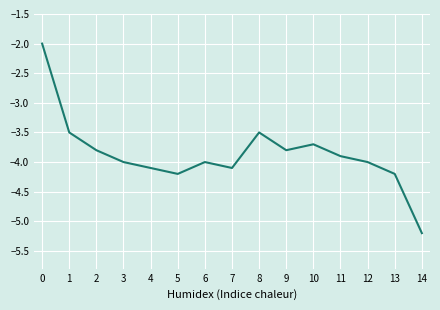

Between 14 and 10, which is larger?

10